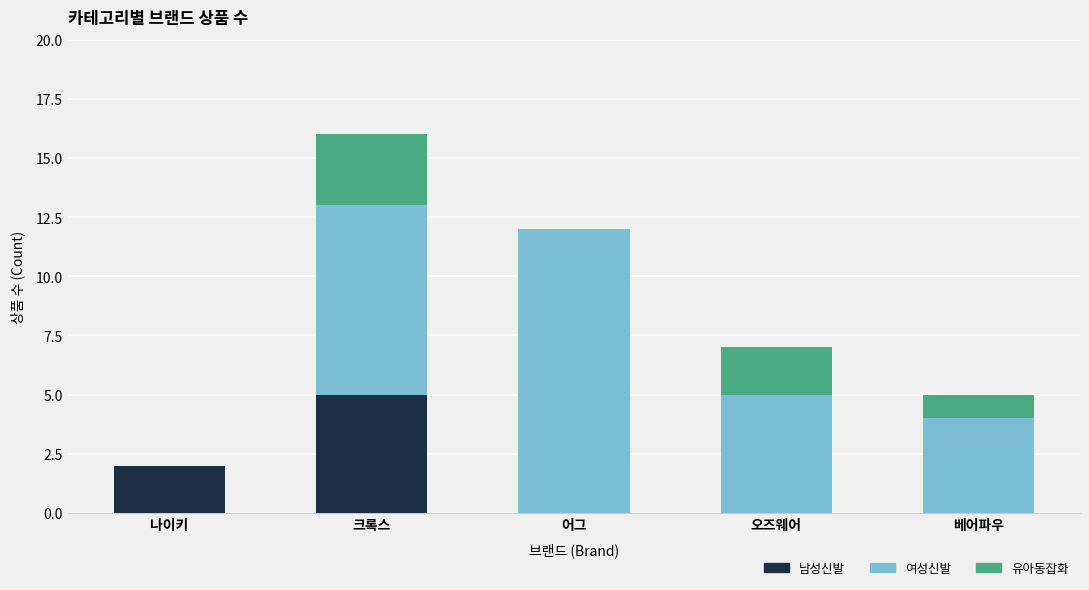

True or false: 남성신발 has a value of 0 at 베어파우.

True